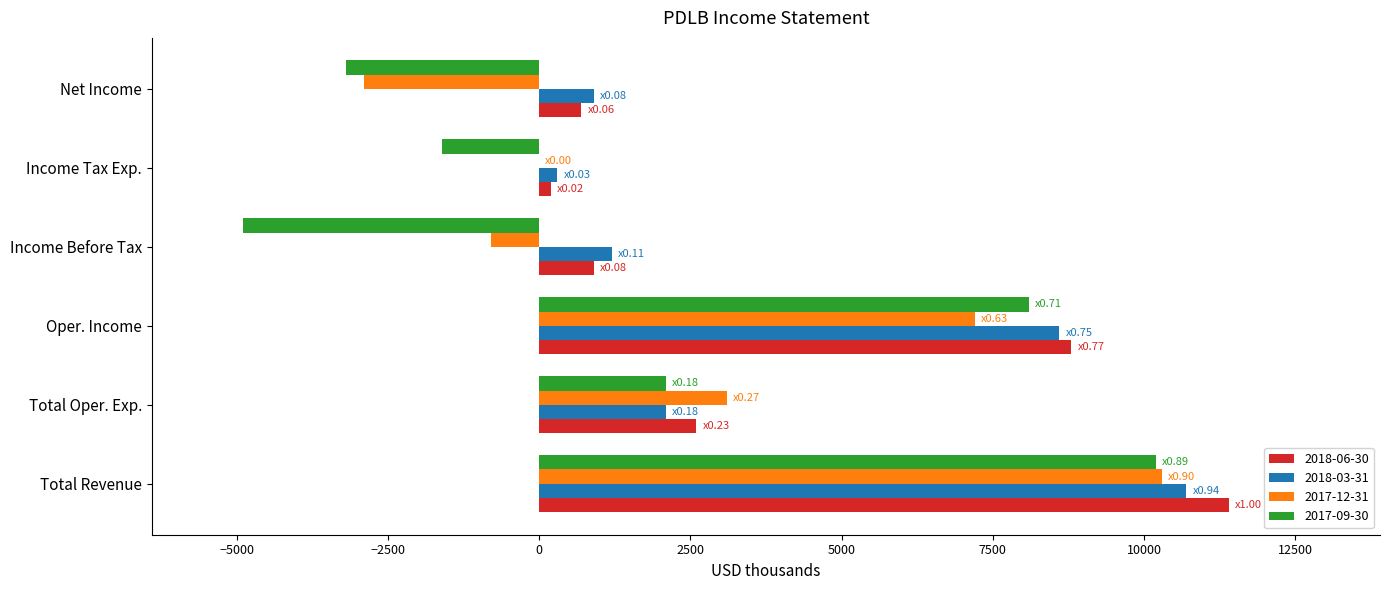

What is the greatest value displayed?

11400